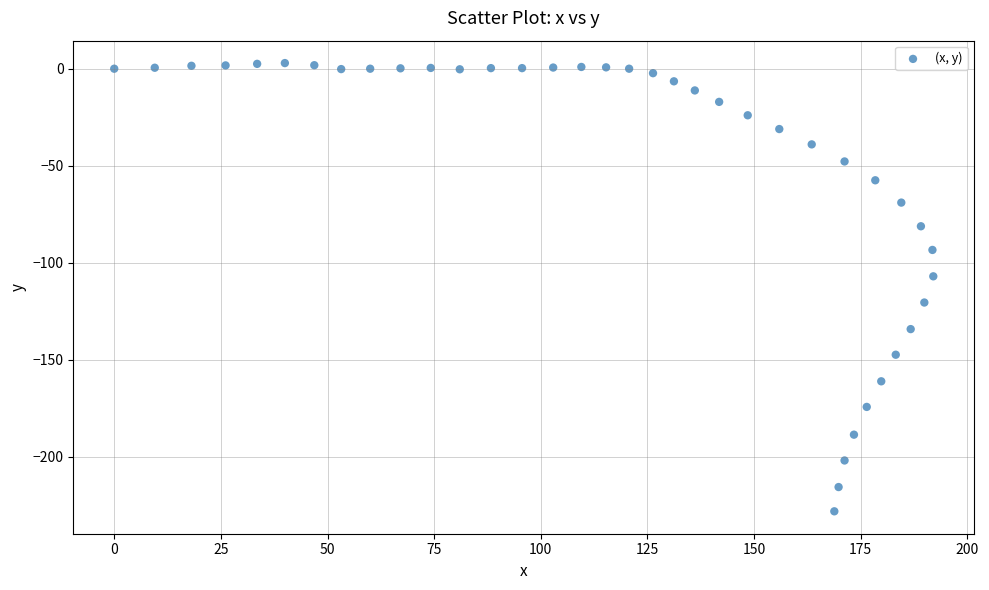

What is the range of X values (max minus min)?

192.0